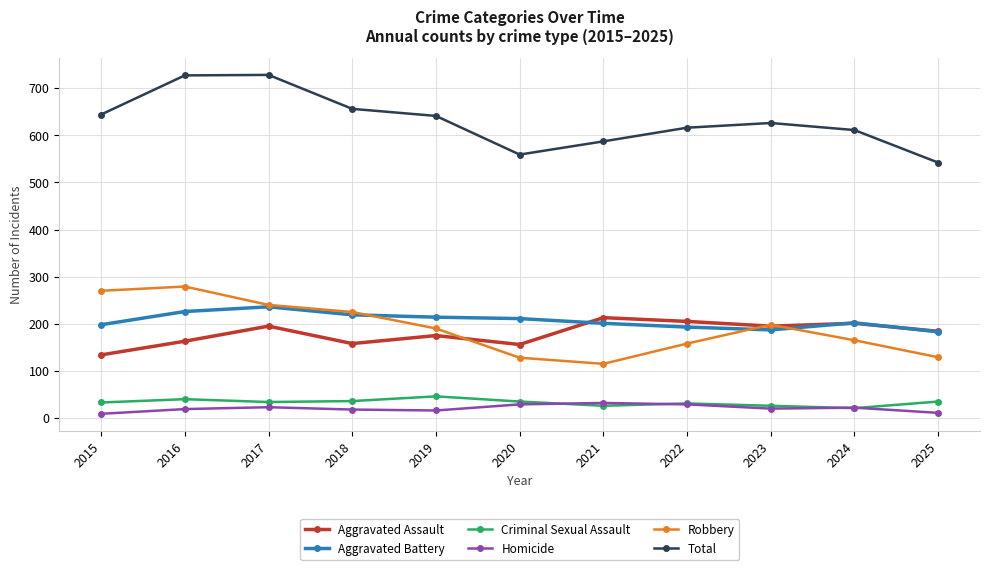

What is the smallest value displayed?

9